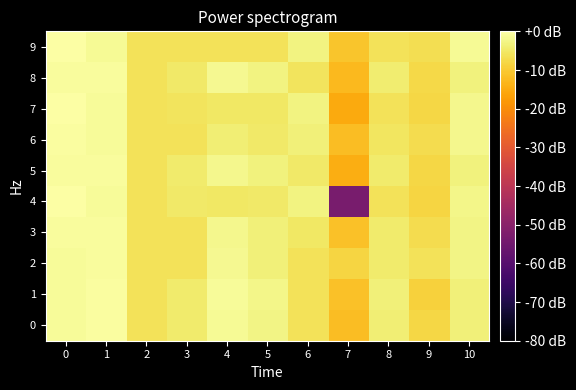

Which label corresponds to the smallest value in the chart?

7